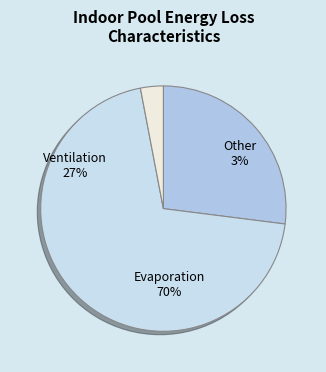

How many segments does this pie chart have?

3